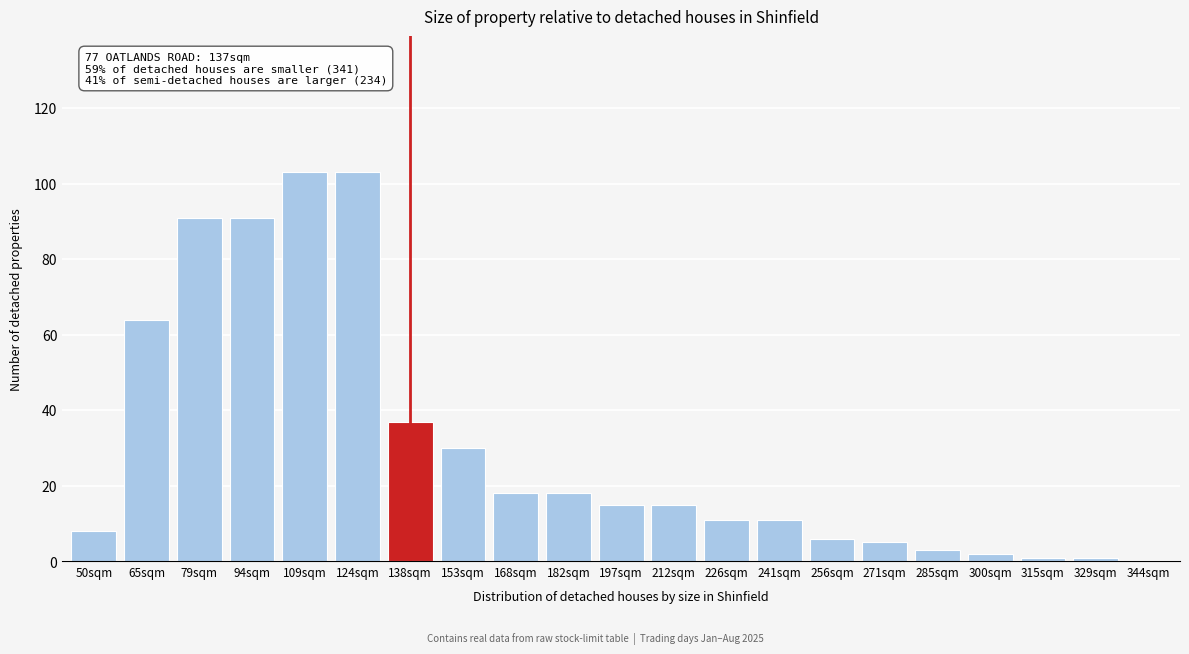

Reading left to right, what are all the values shown in this chart?

50sqm=8	65sqm=64	79sqm=91	94sqm=91	109sqm=103	124sqm=103	138sqm=37	153sqm=30	168sqm=18	182sqm=18	197sqm=15	212sqm=15	226sqm=11	241sqm=11	256sqm=6	271sqm=5	285sqm=3	300sqm=2	315sqm=1	329sqm=1	344sqm=0